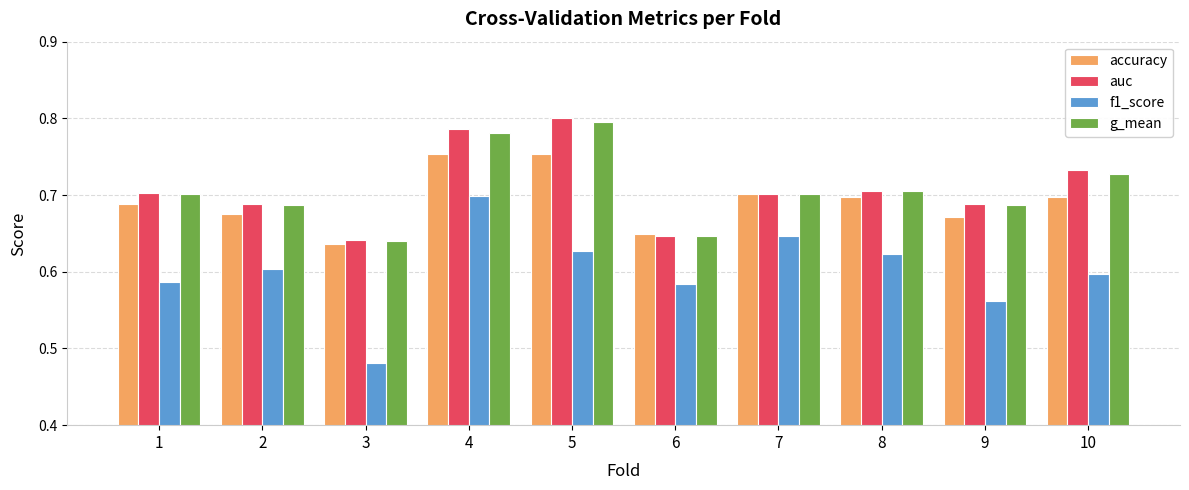

Which series changed the most between 2 and 10?

auc